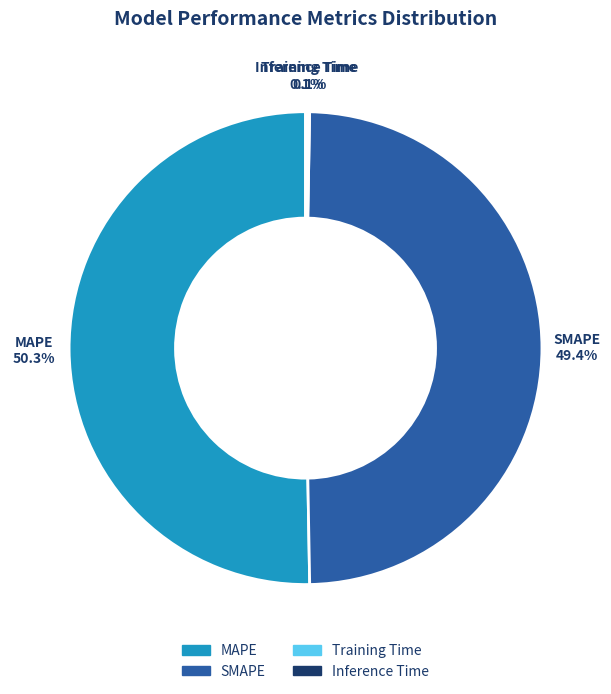

Is there a majority slice in this chart?

Yes